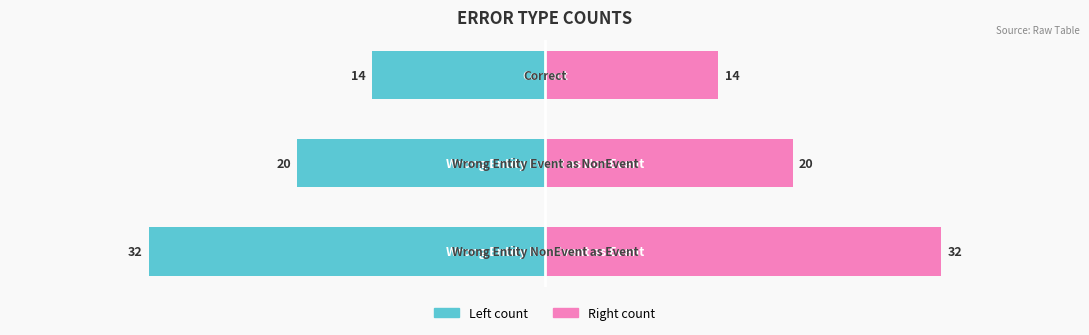

True or false: count (right) has a value of 33 at −40.

False